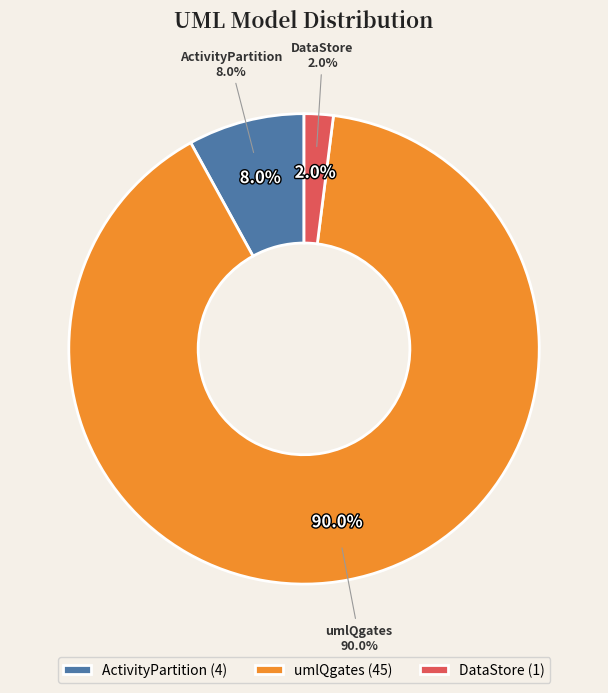

Which category accounts for the majority?

umlQgates